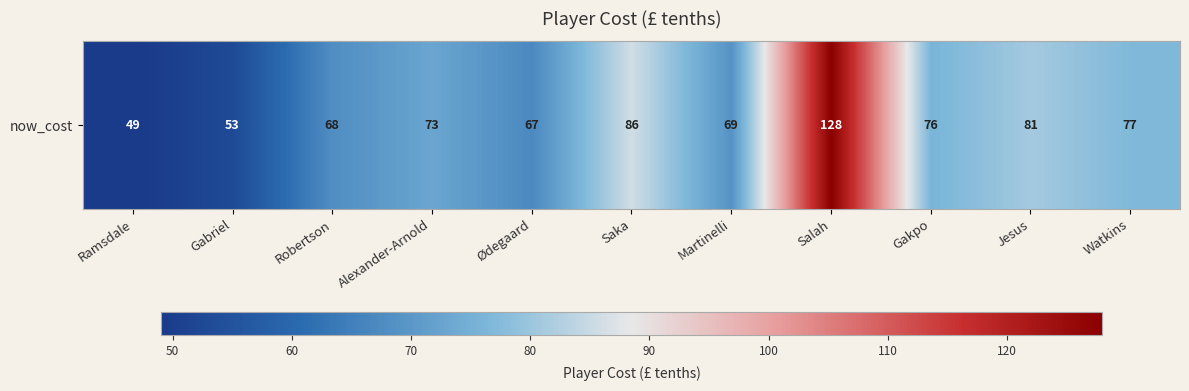

Reading right to left, extract all data points from this chart.

77	81	76	128	69	86	67	73	68	53	49